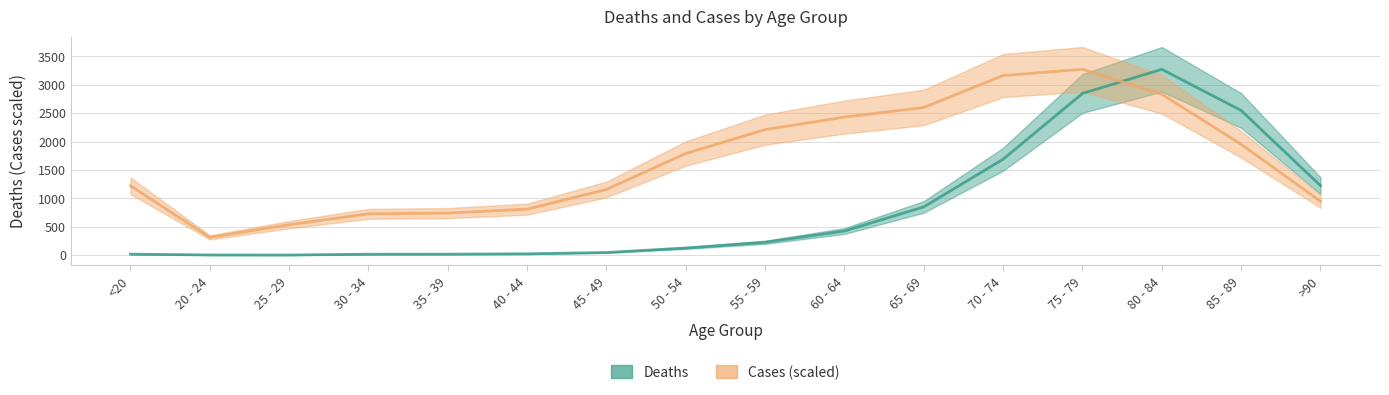

How many series are shown in this chart?

2